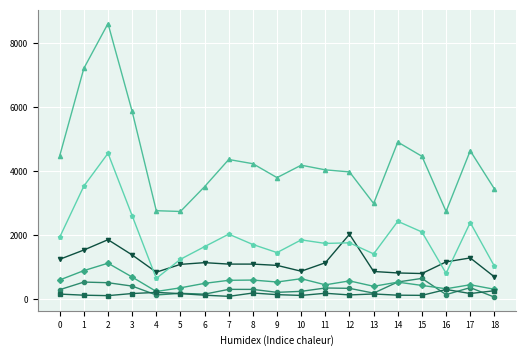

What is the maximum value shown in the chart?

8608